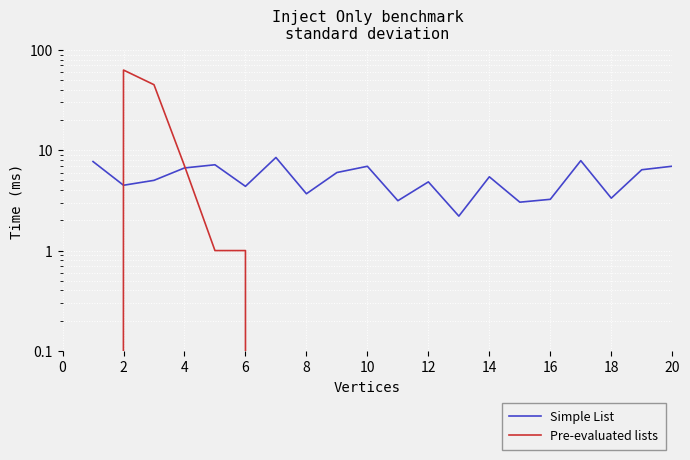

True or false: Pre-evaluated lists has a value of -38.3 at 0.

False